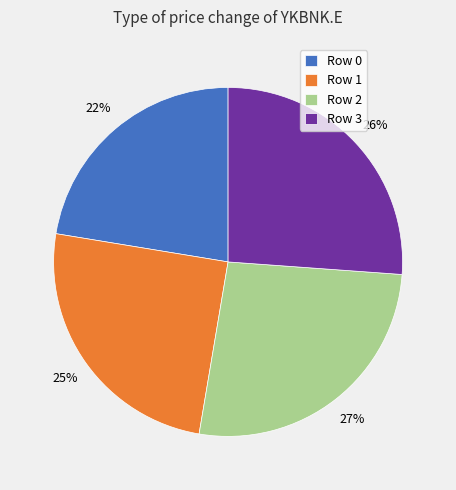

To the nearest percent, what is the average slice percentage?

25%